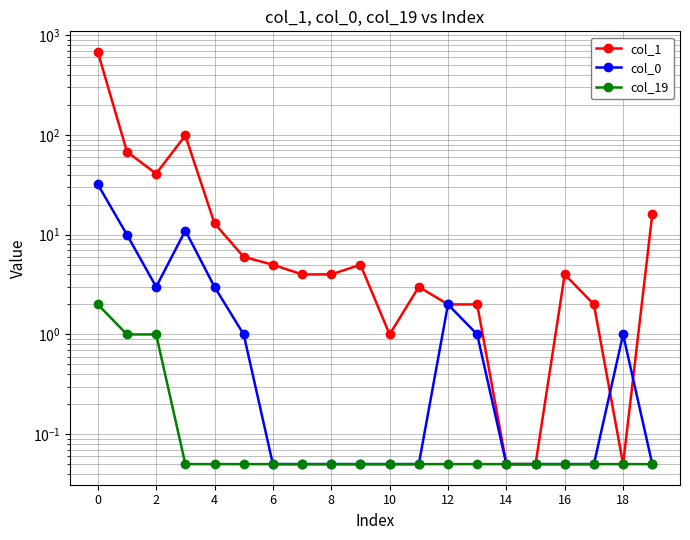

Which series has the largest range (max minus min)?

col_1